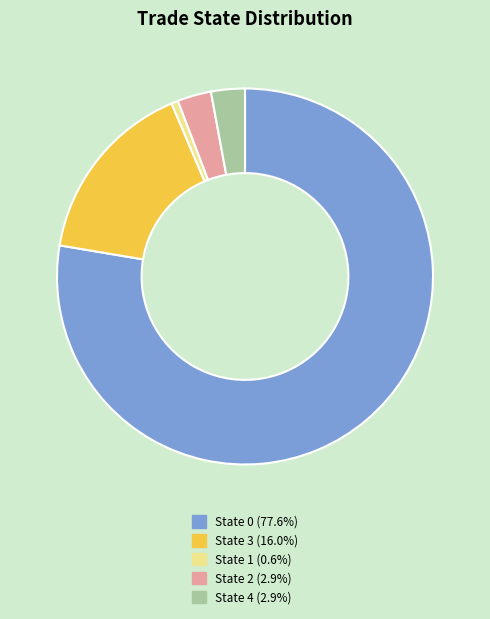

Do State 4 (2.9%) and State 1 (0.6%) together represent more than half of the pie?

No